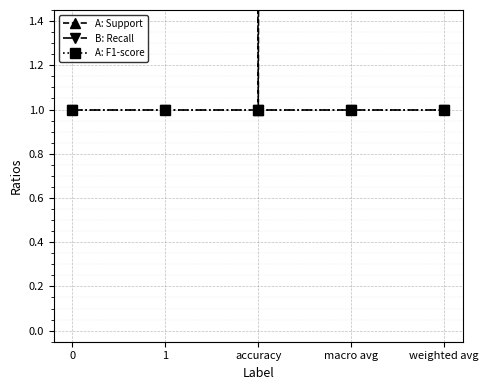

Which series has the widest spread of values?

A: Support